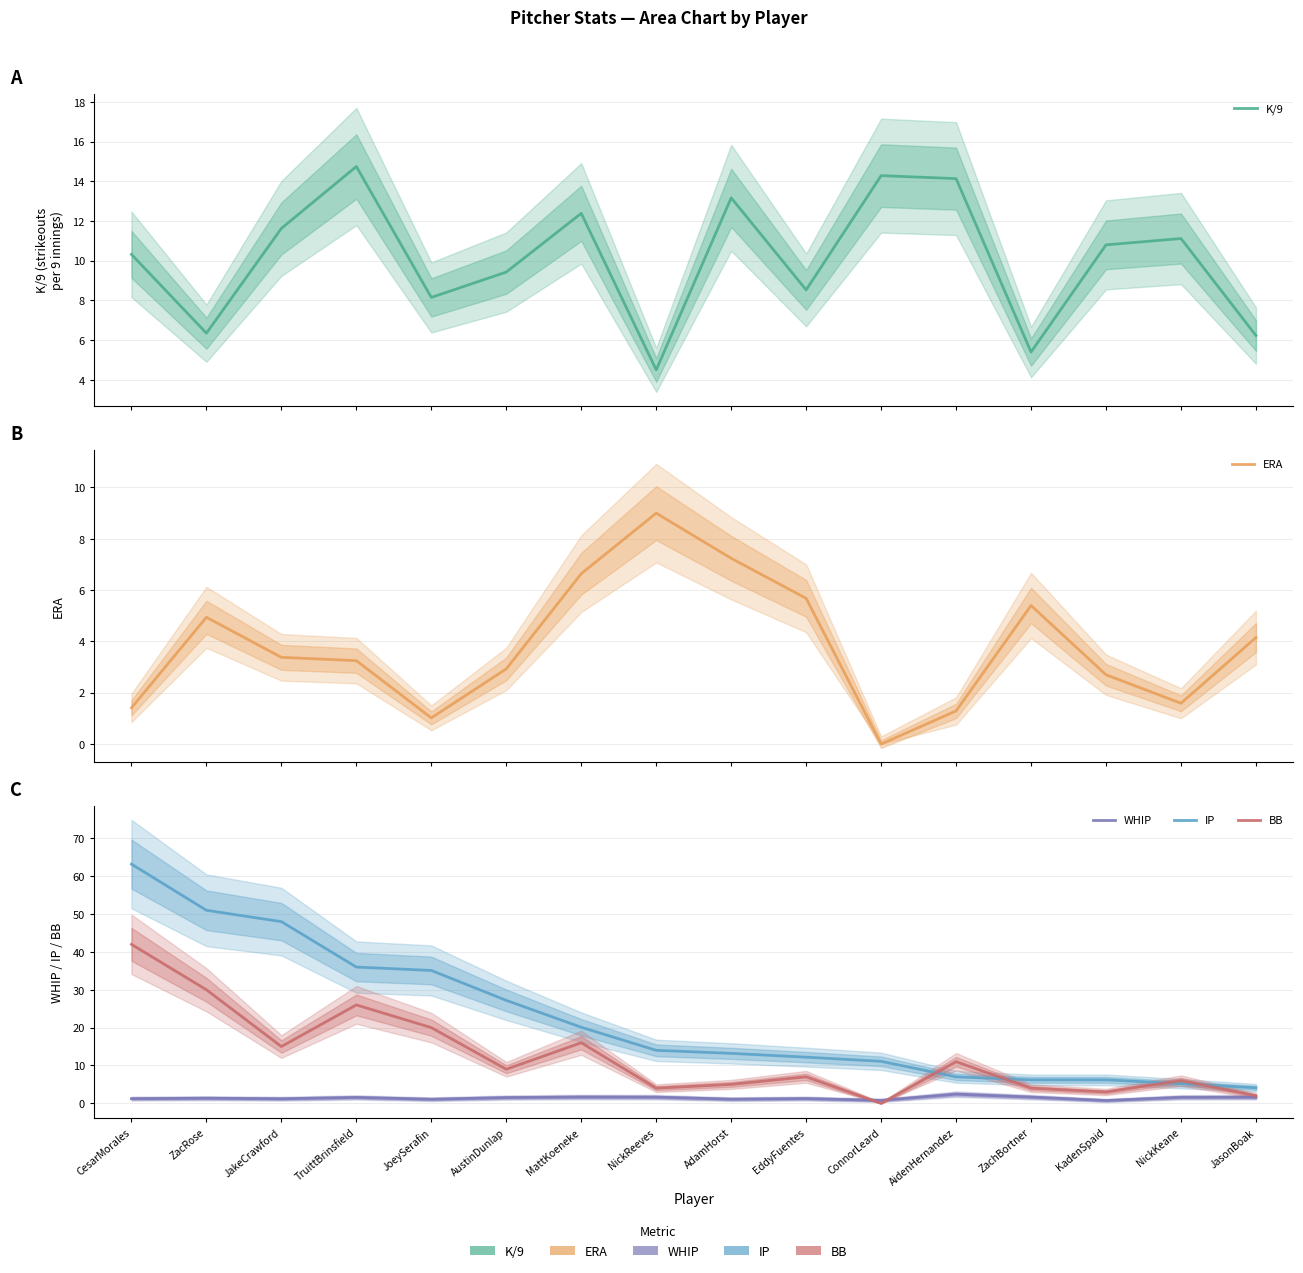

How many lines are shown in the chart?

5